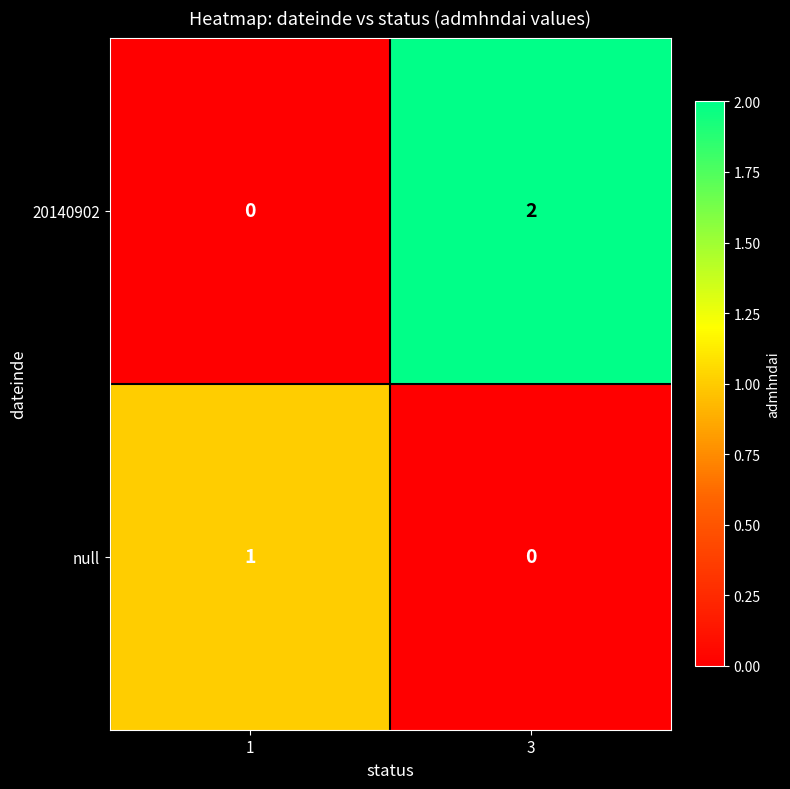

Which series has the largest total across all categories?

20140902